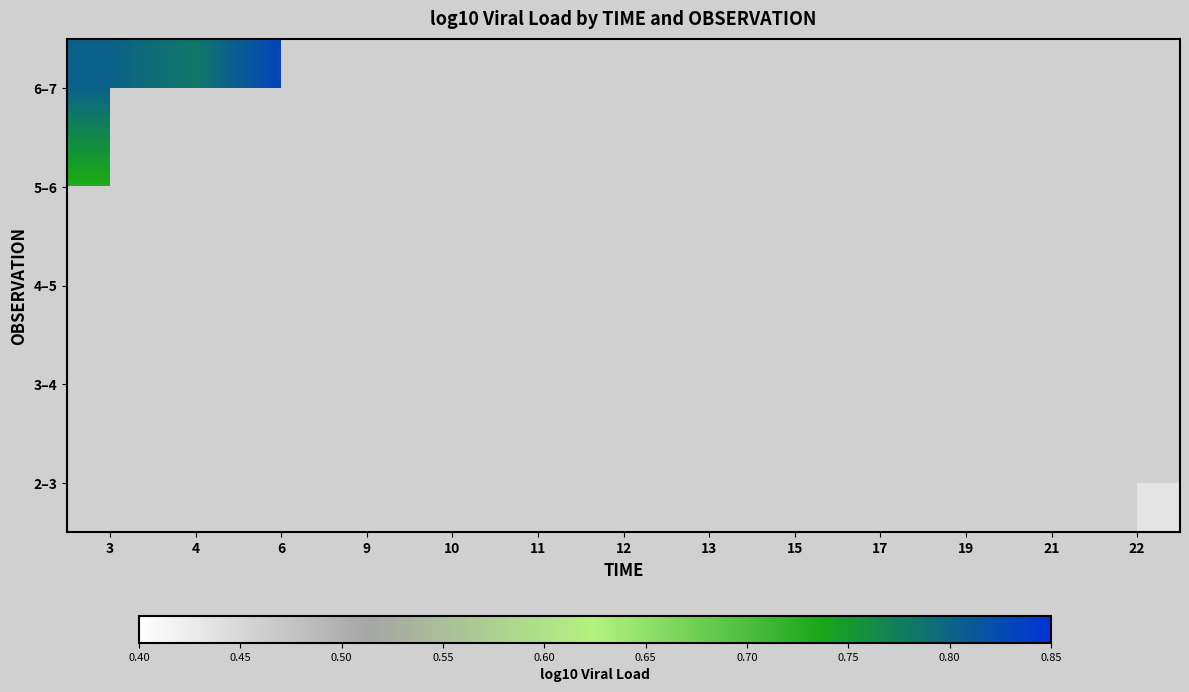

How many categories are shown in the chart?

13